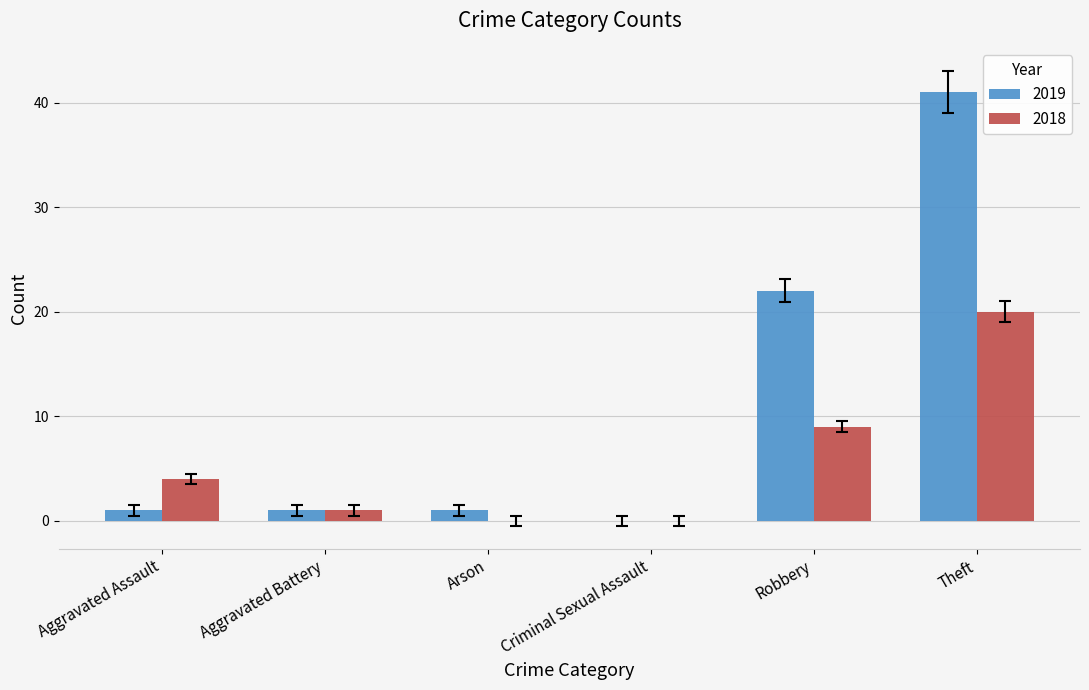

Which category has the highest value in the 2018 series?

Theft